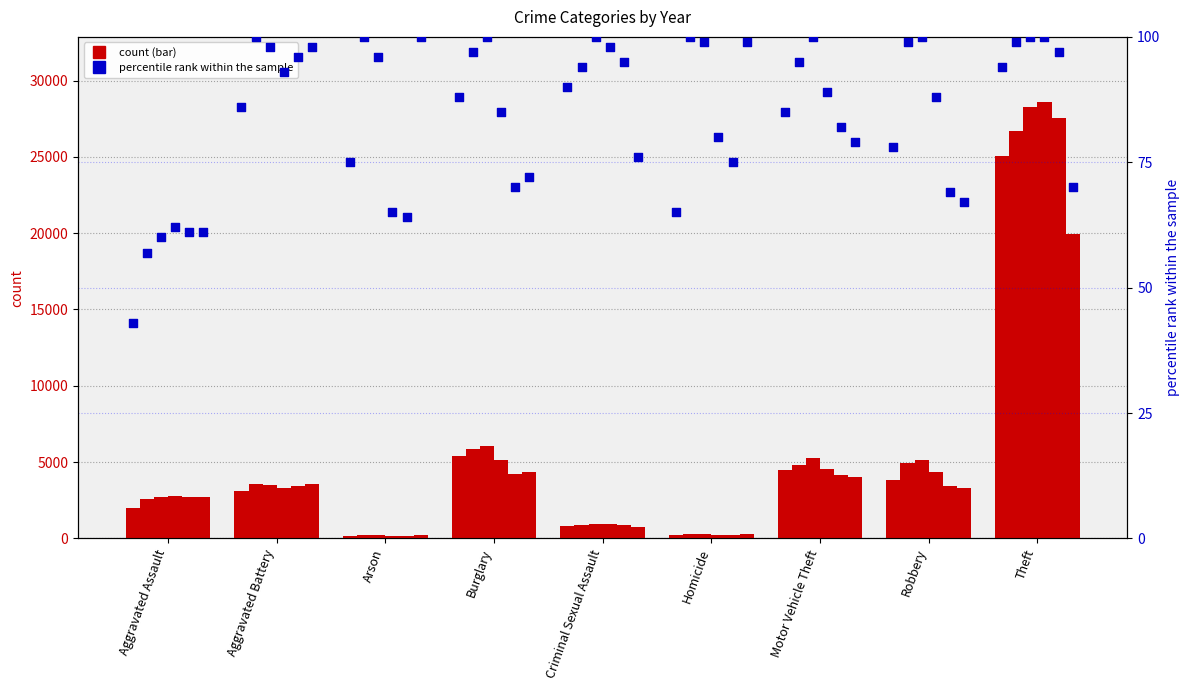

At which category is the sum across all series the highest?

Theft